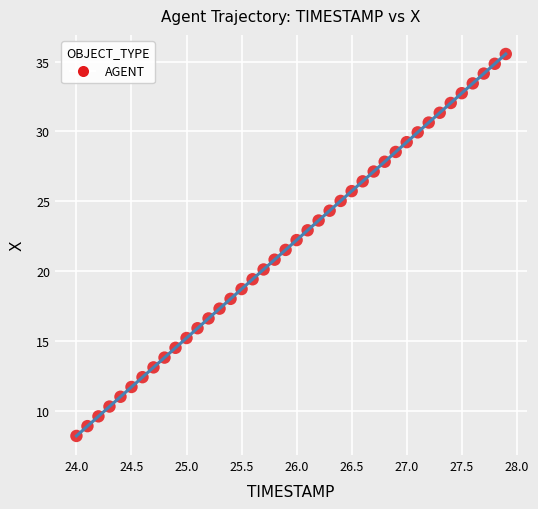

What is the range of X values (max minus min)?

3.9